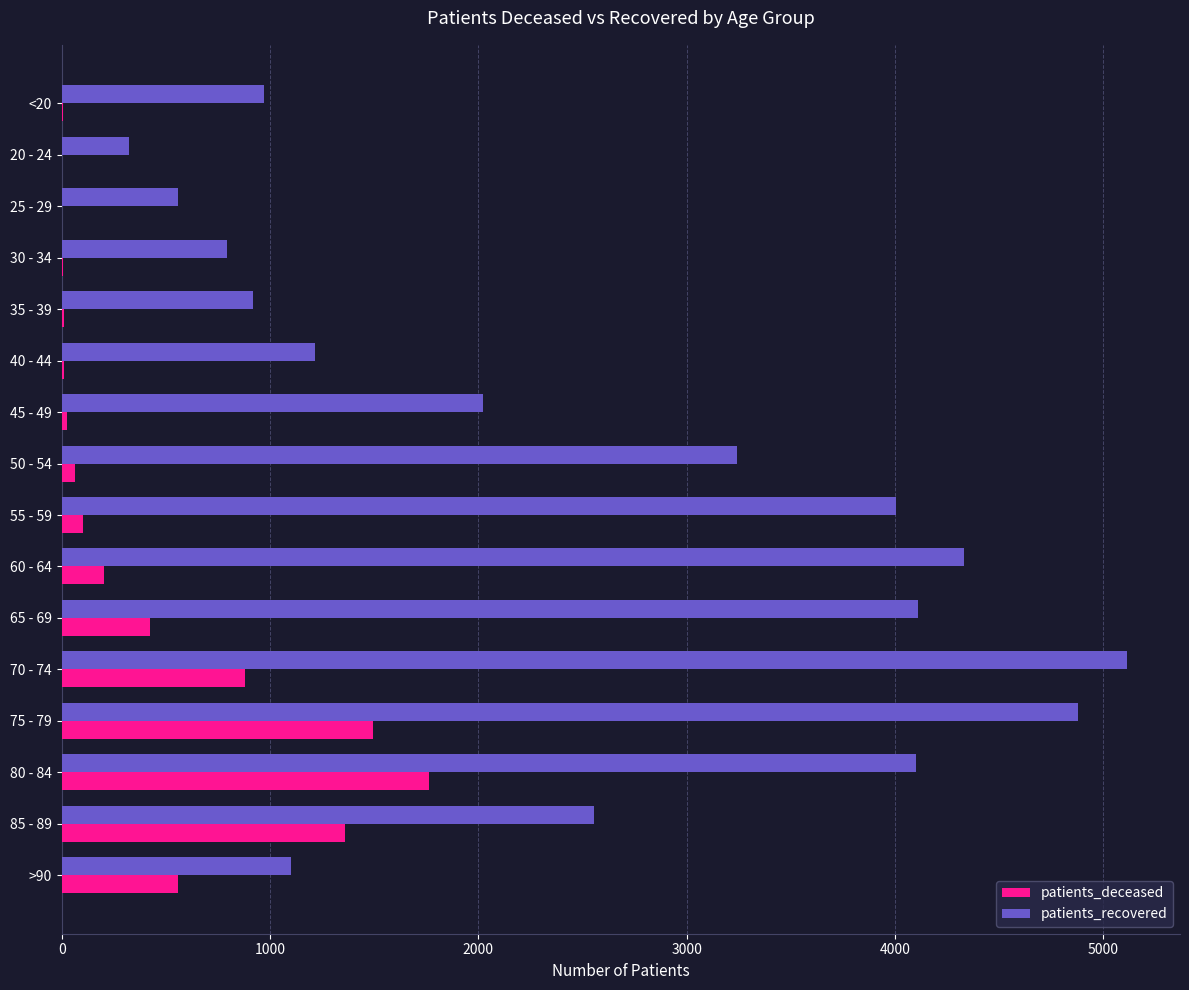

The value of patients_recovered at 45 - 49 is 909. True or false?

False